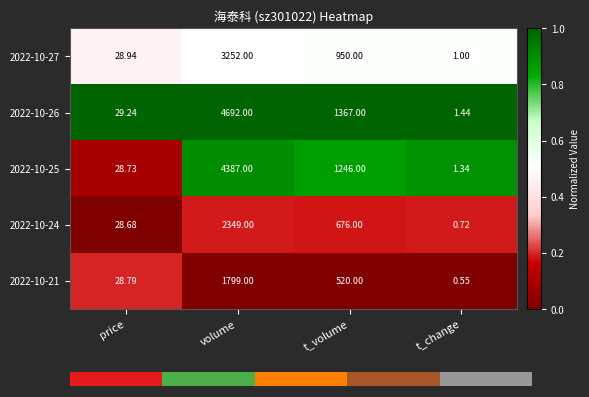

At which category is the sum across all series the highest?

volume